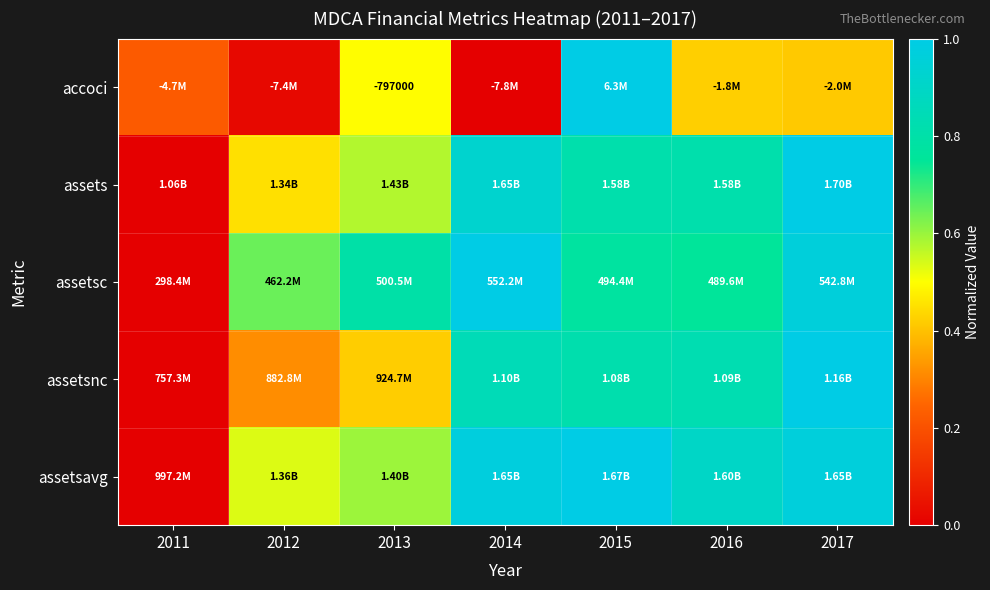

Which series has the largest total across all categories?

assetsavg